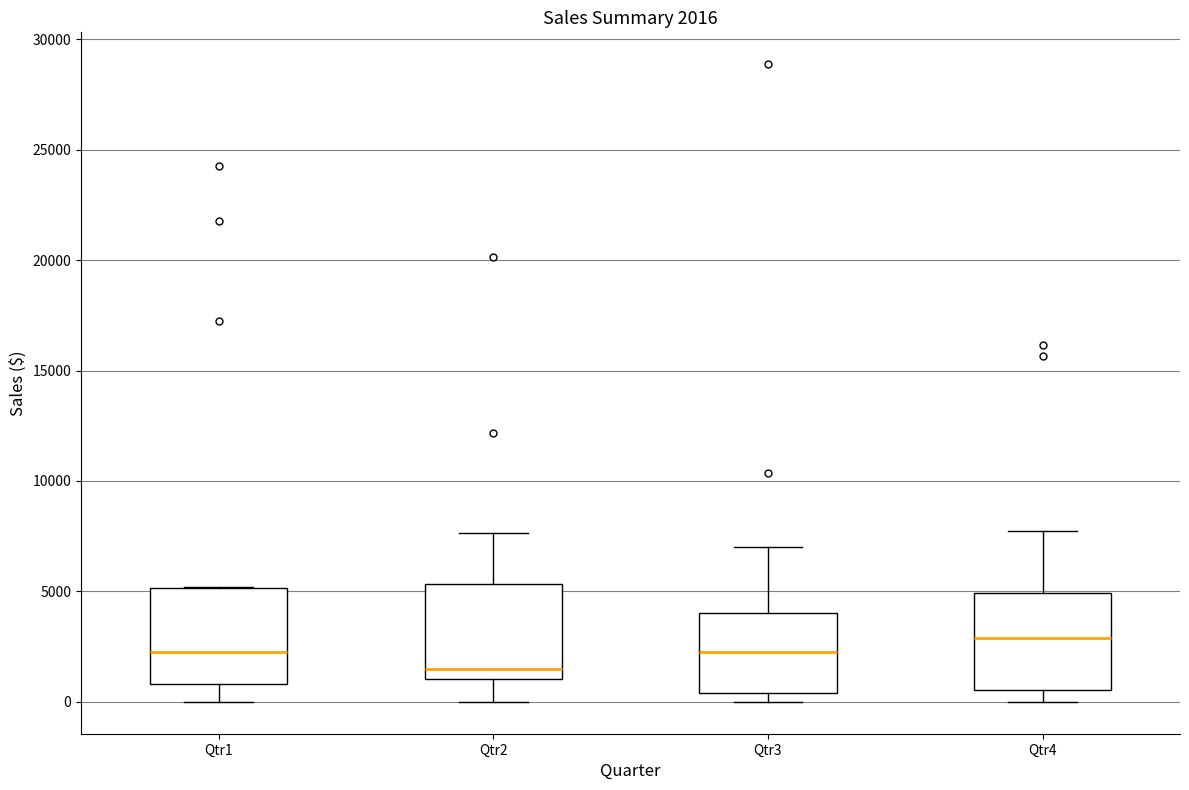

Which box's median line is the highest?

Qtr4